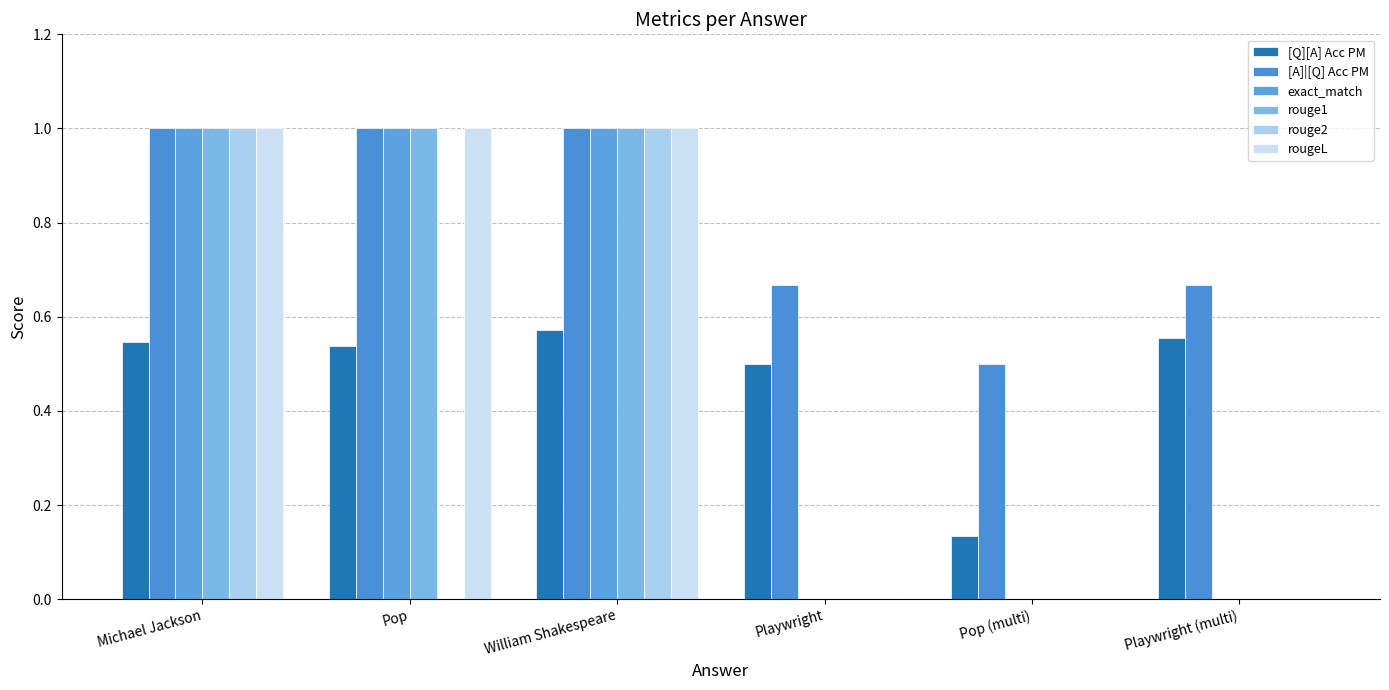

At Playwright (multi), list the series in order from largest to smallest.

[A]|[Q] Acc PM, [Q][A] Acc PM, exact_match, rouge1, rouge2, rougeL